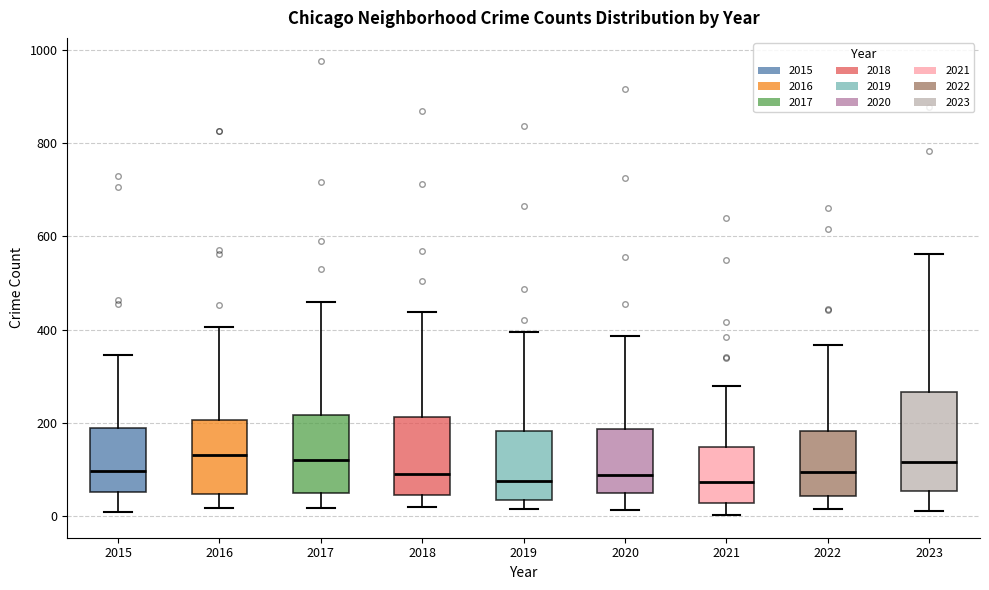

Comparing the boxes themselves (not the whiskers), which one is the tallest?

2023